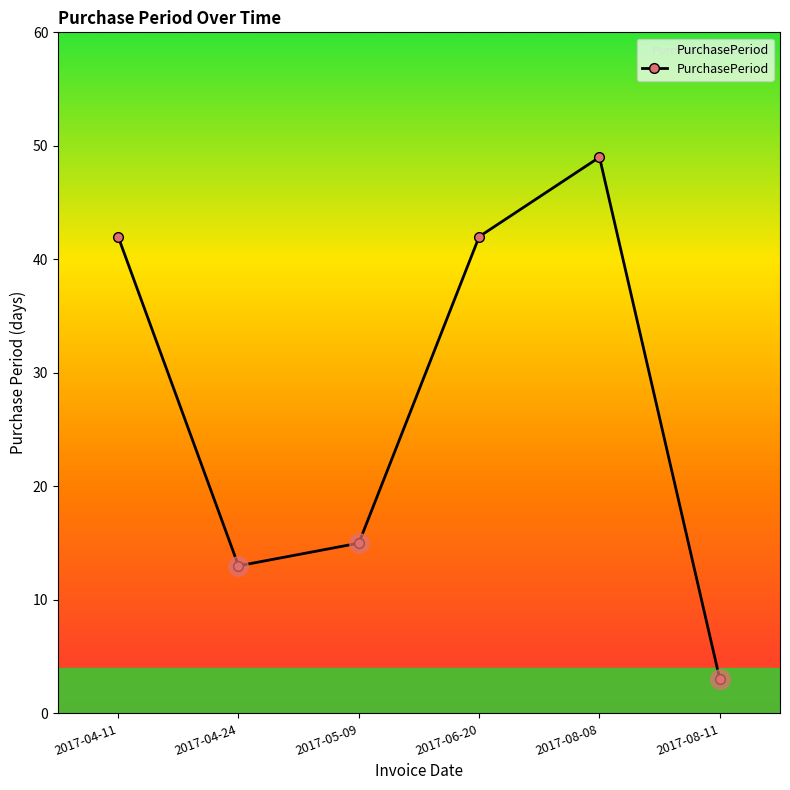

True or false: the data shows 42 at 2017-04-11.

True